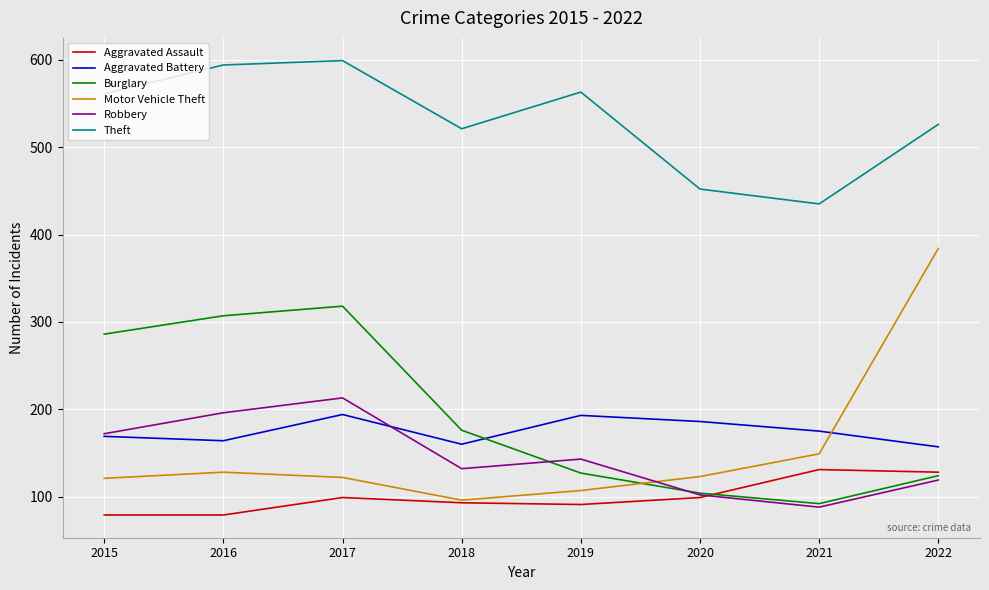

What is the difference between the Aggravated Battery values at 2018 and 2016?

4